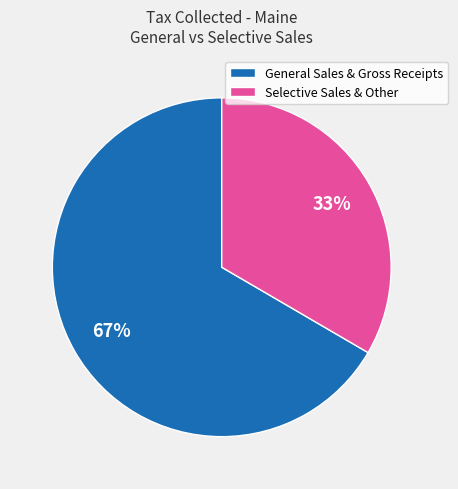

Count the number of slices in the pie.

2